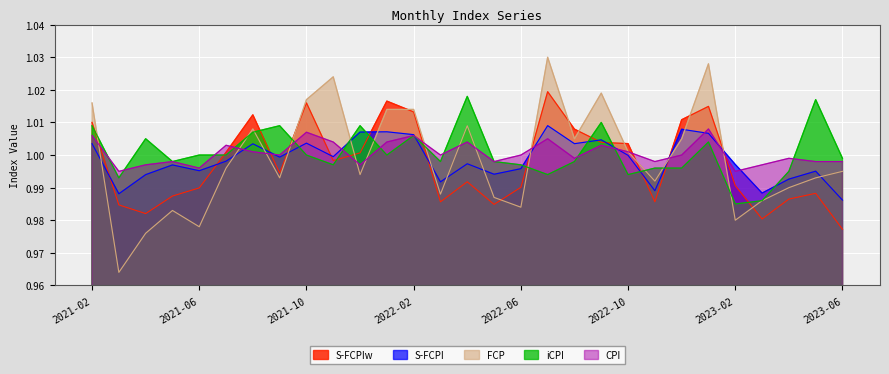

How many series are shown in this chart?

5